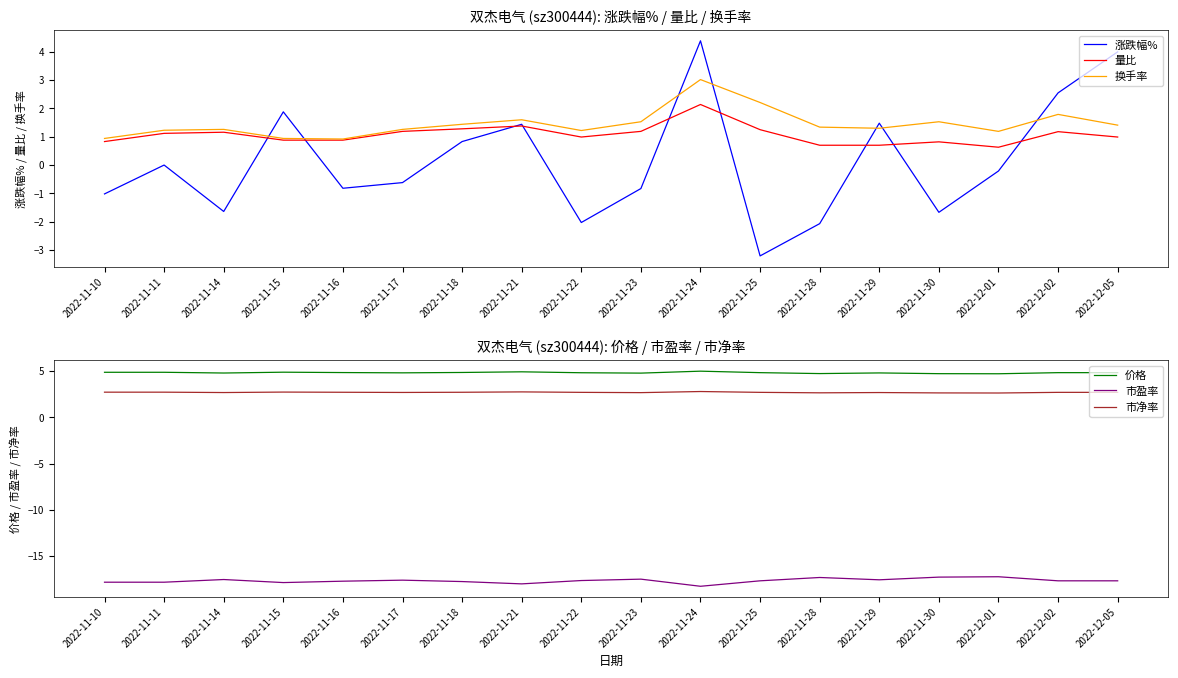

True or false: 市净率 and 价格 intersect in this chart.

False